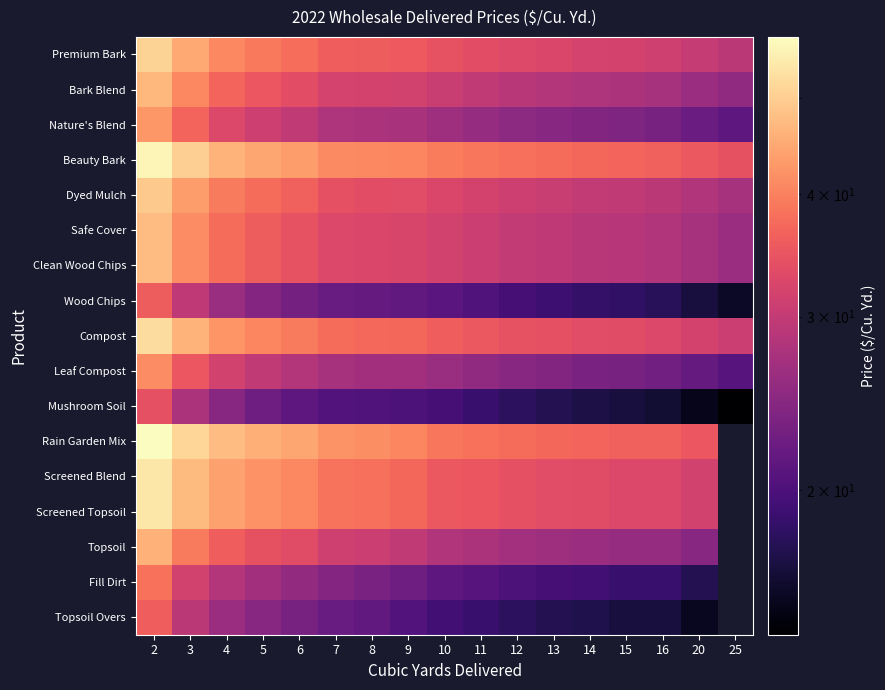

Between 8 and 4, which is larger?

4